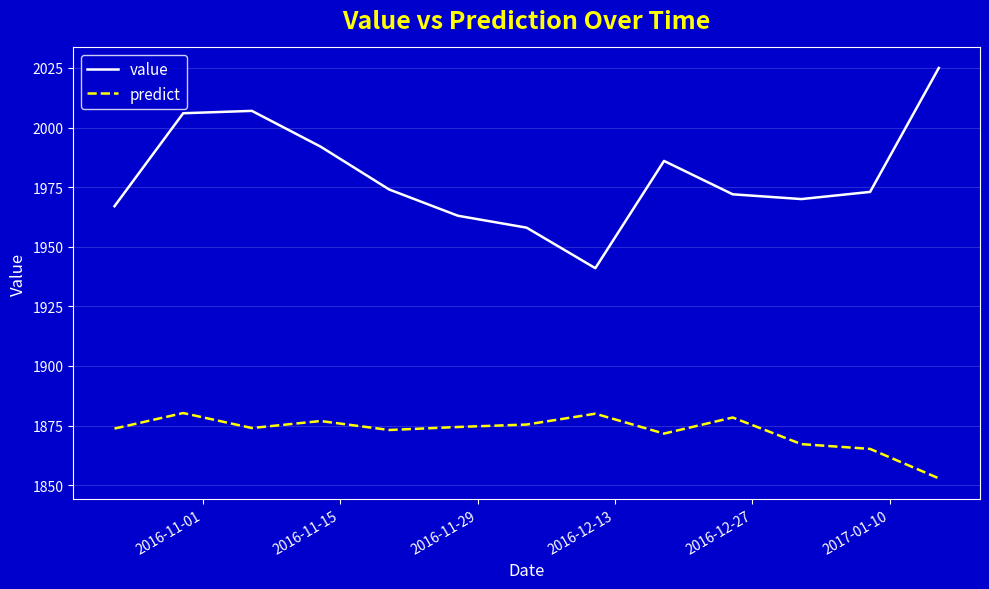

True or false: predict and value intersect in this chart.

False